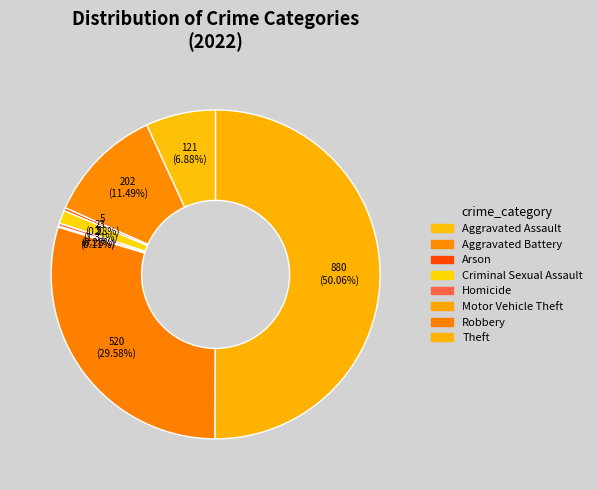

Is the sum of Aggravated Battery and Criminal Sexual Assault greater than half?

No